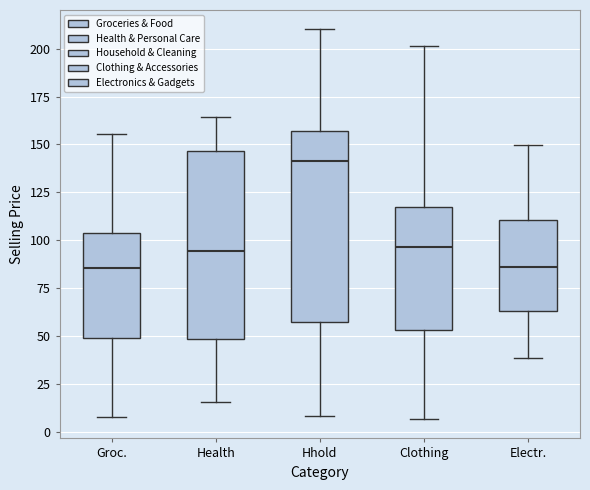

Which box has the highest median line?

Hhold